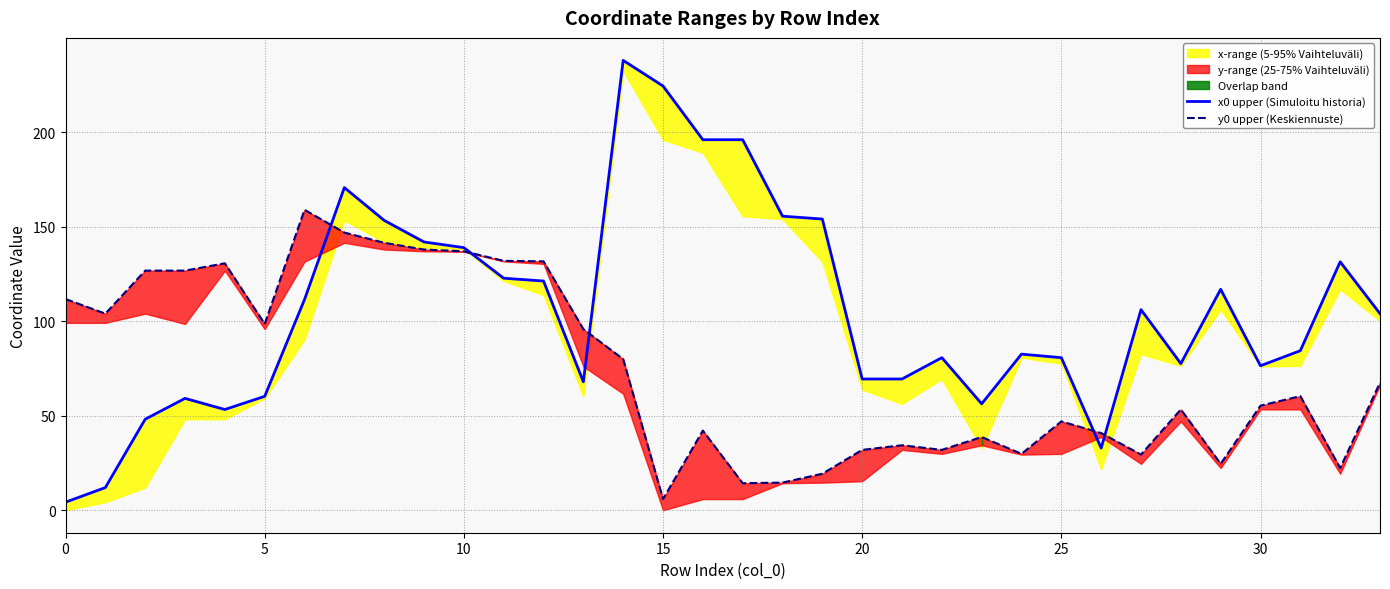

What is the maximum value for x0 upper (Simuloitu historia)?

237.9